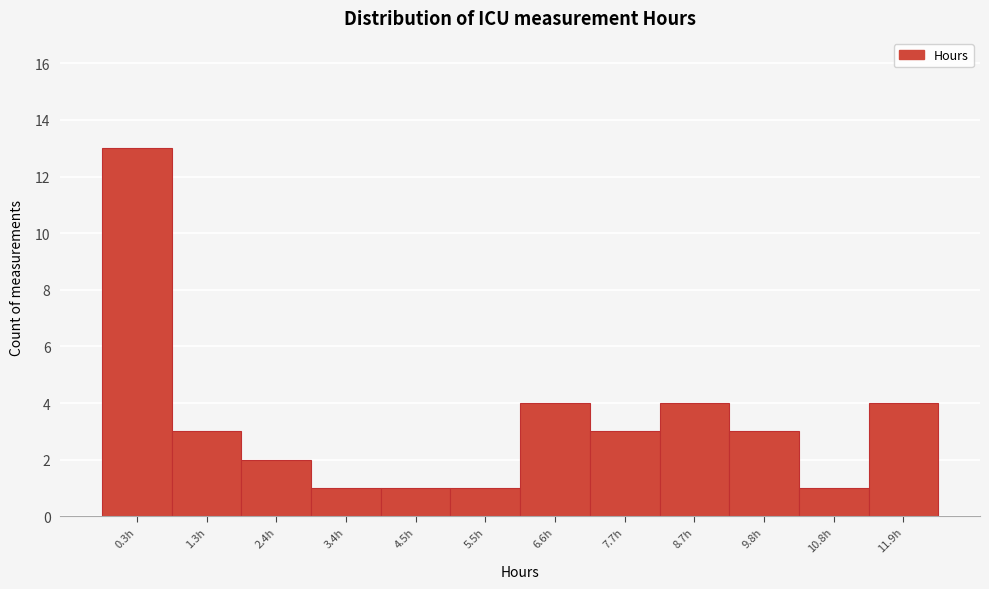

Reading left to right, extract all data points from this chart.

0.3h=13	1.3h=3	2.4h=2	3.4h=1	4.5h=1	5.5h=1	6.6h=4	7.7h=3	8.7h=4	9.8h=3	10.8h=1	11.9h=4